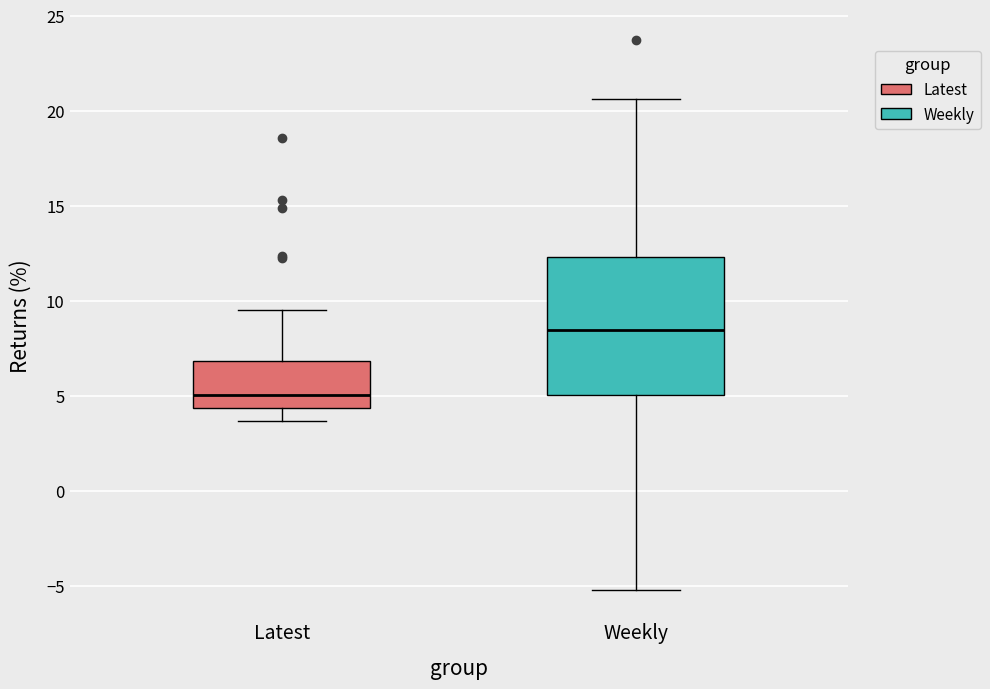

Which box is the tallest, from its lower edge to its upper edge?

Weekly